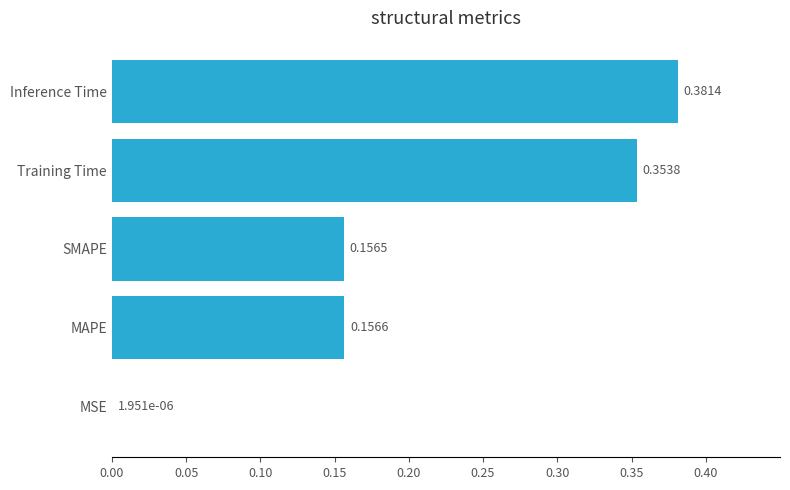

Which has a higher value, Inference Time or MSE?

Inference Time